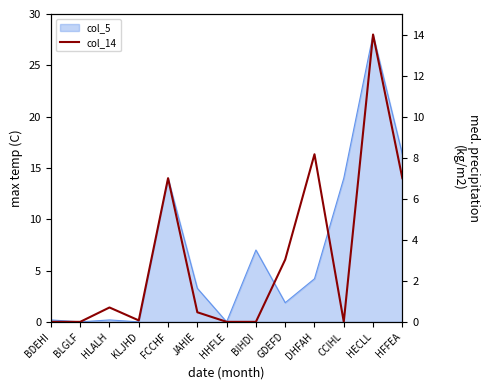

Does the chart have visible grid lines?

No